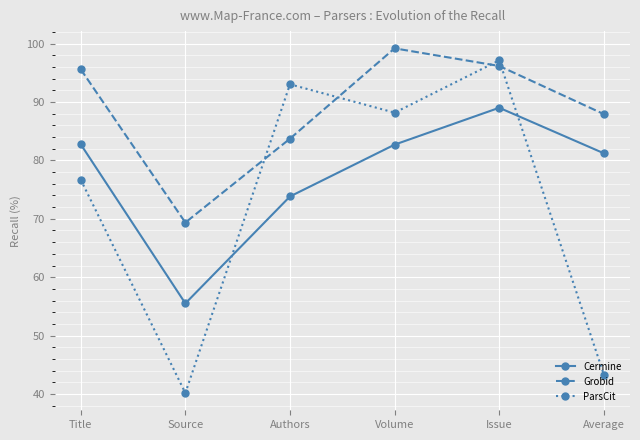

How many interior local valleys does the ParsCit series have?

2